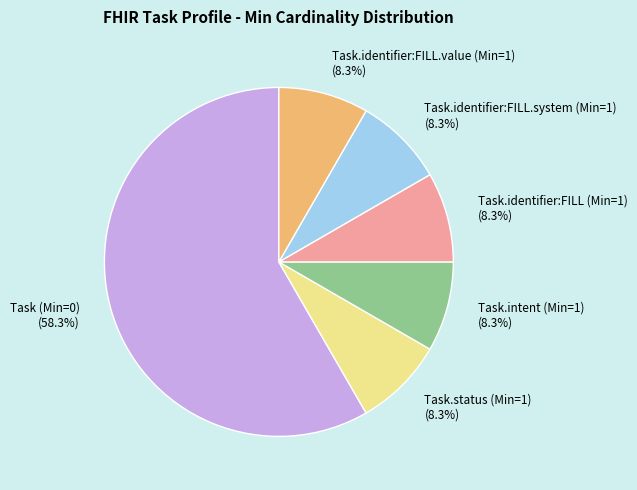

True or false: Task.identifier:FILL.system (Min=1) accounts for 8% of the total.

True